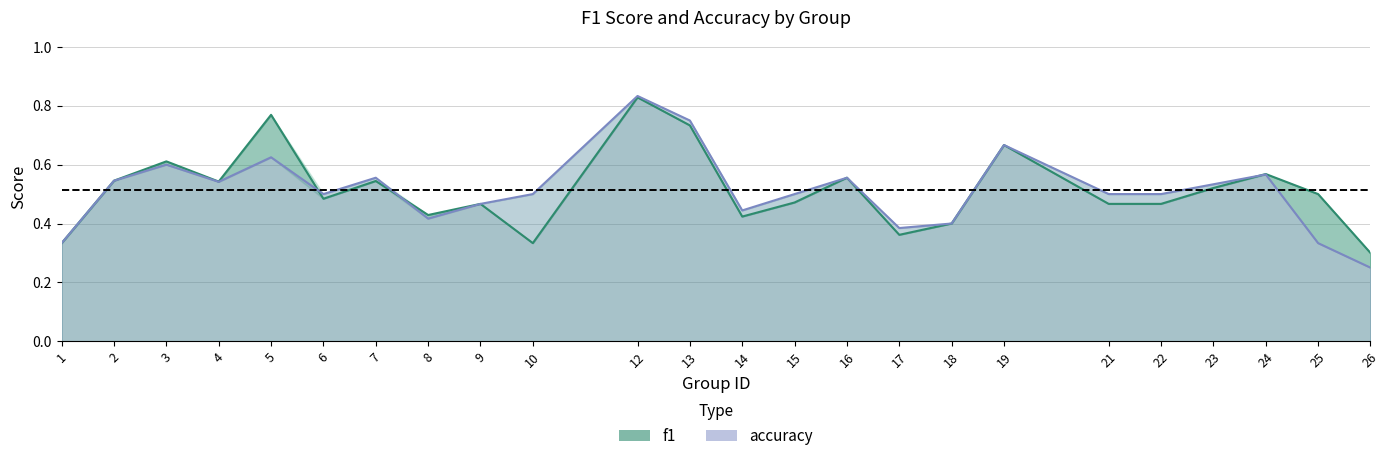

Rank the categories by accuracy value from lowest to highest.

26, 1, 25, 17, 18, 8, 14, 9, 6, 10, 15, 21, 22, 23, 4, 2, 7, 16, 24, 3, 5, 19, 13, 12